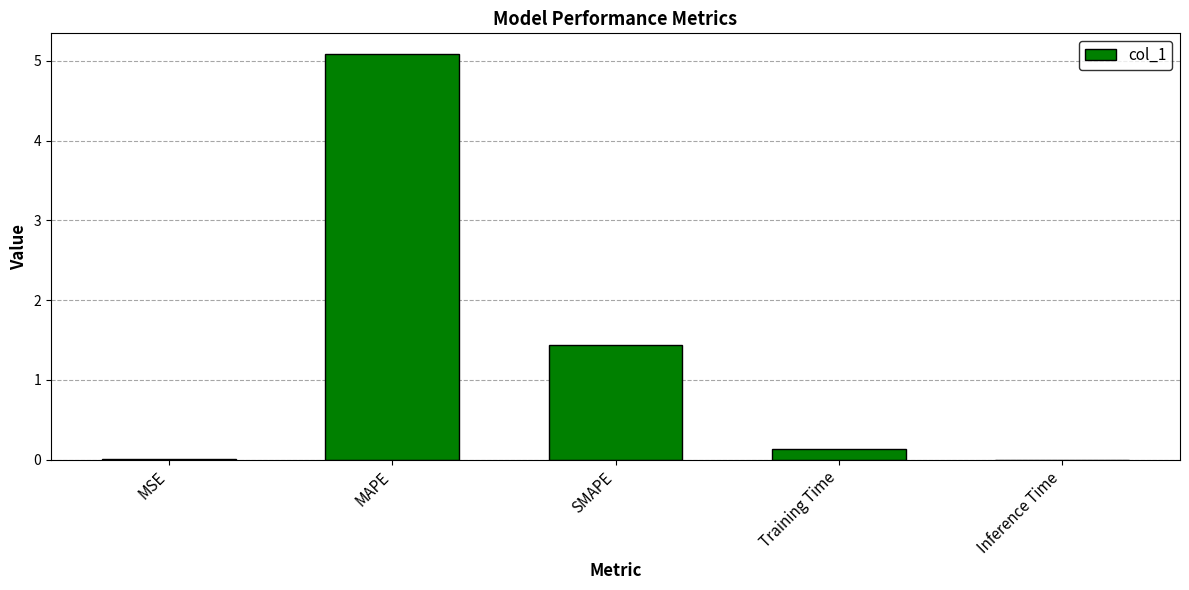

How many series are shown in this chart?

1